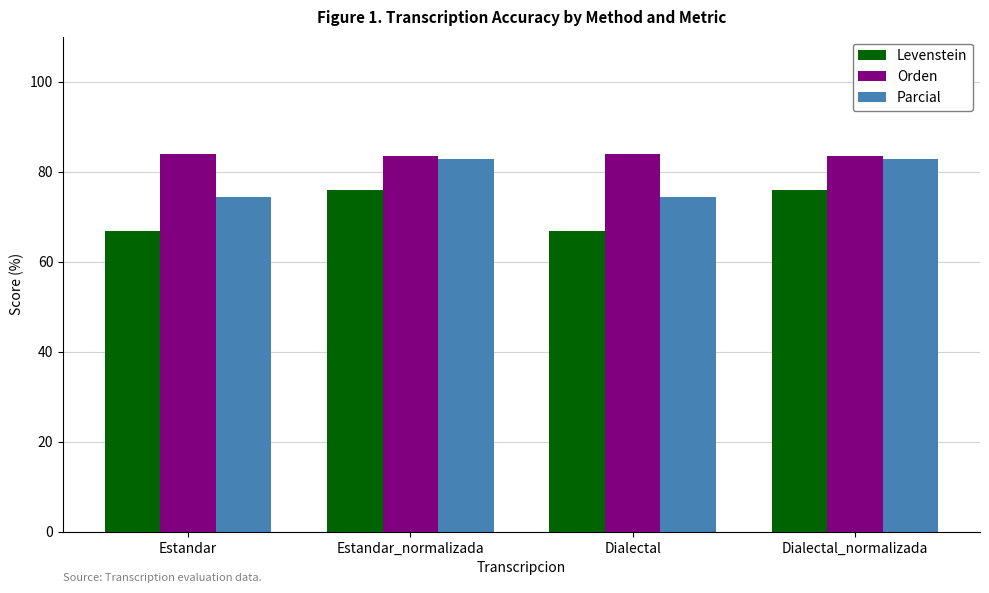

List the series in order of their overall mean, lowest first.

Levenstein, Parcial, Orden